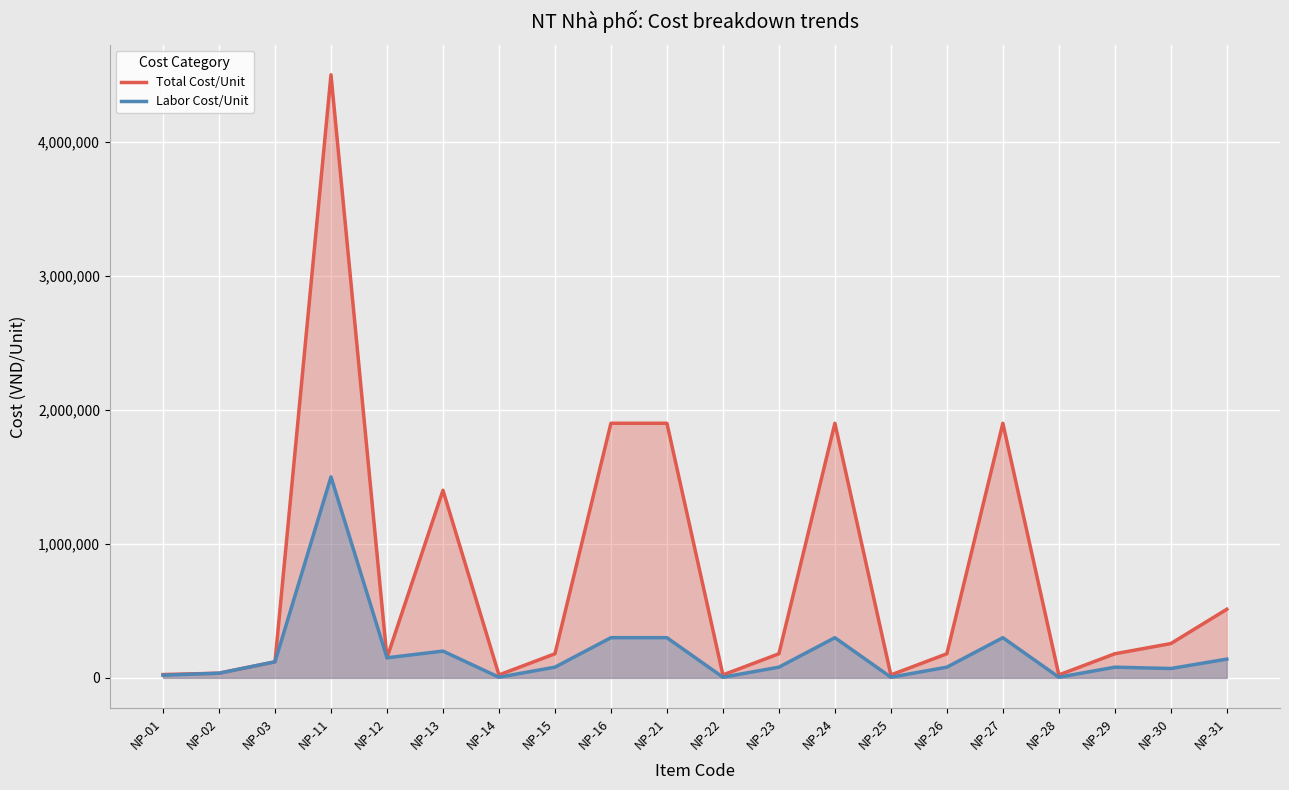

List the series in order of their overall mean, highest first.

Total Cost/Unit, Labor Cost/Unit